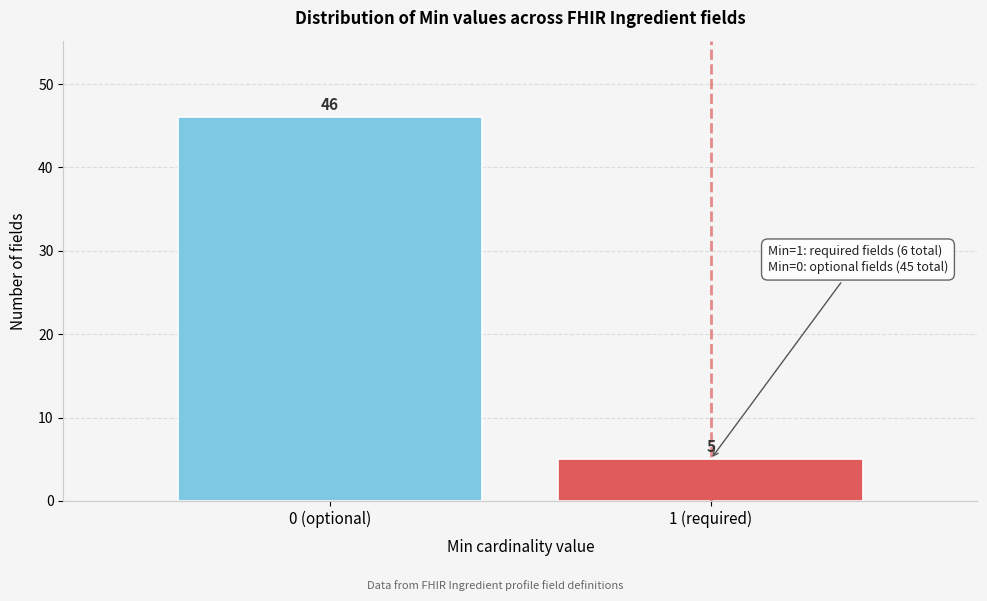

Reading left to right, what are all the values shown in this chart?

0 (optional)=46	1 (required)=5